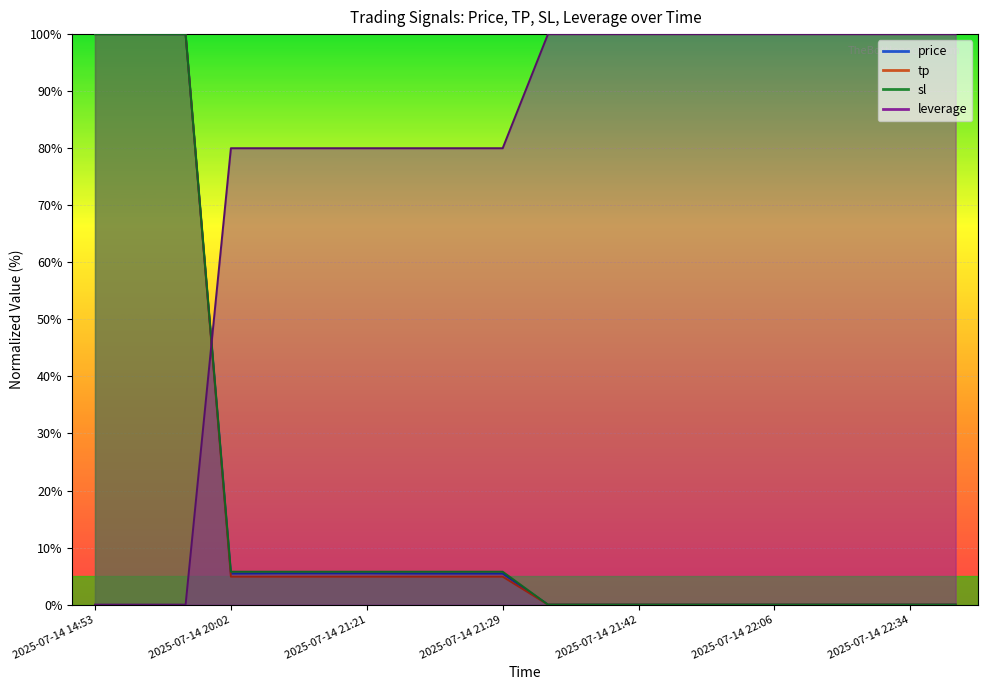

At 2025-07-14 21:25, list the series in order from smallest to largest.

tp, price, sl, leverage